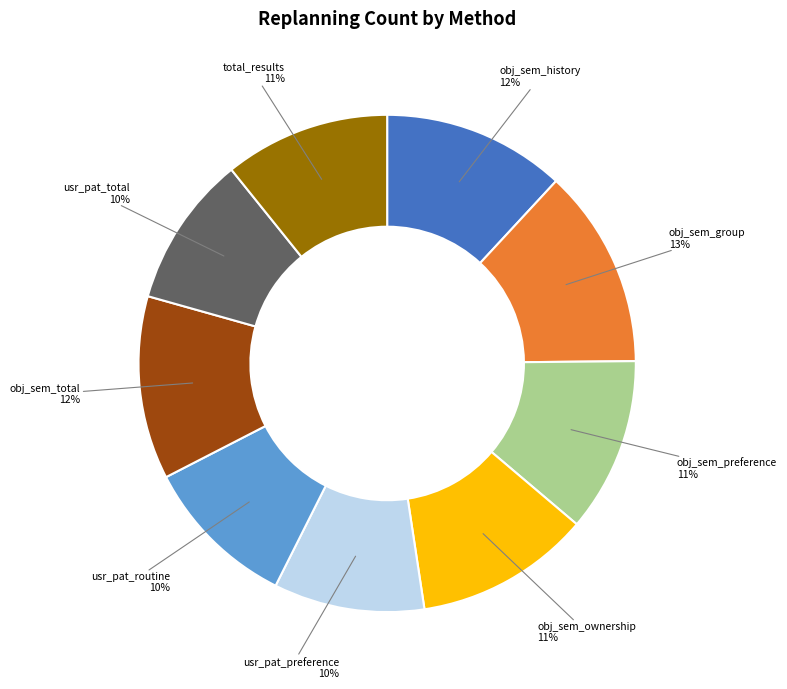

Does any single category account for the majority?

No